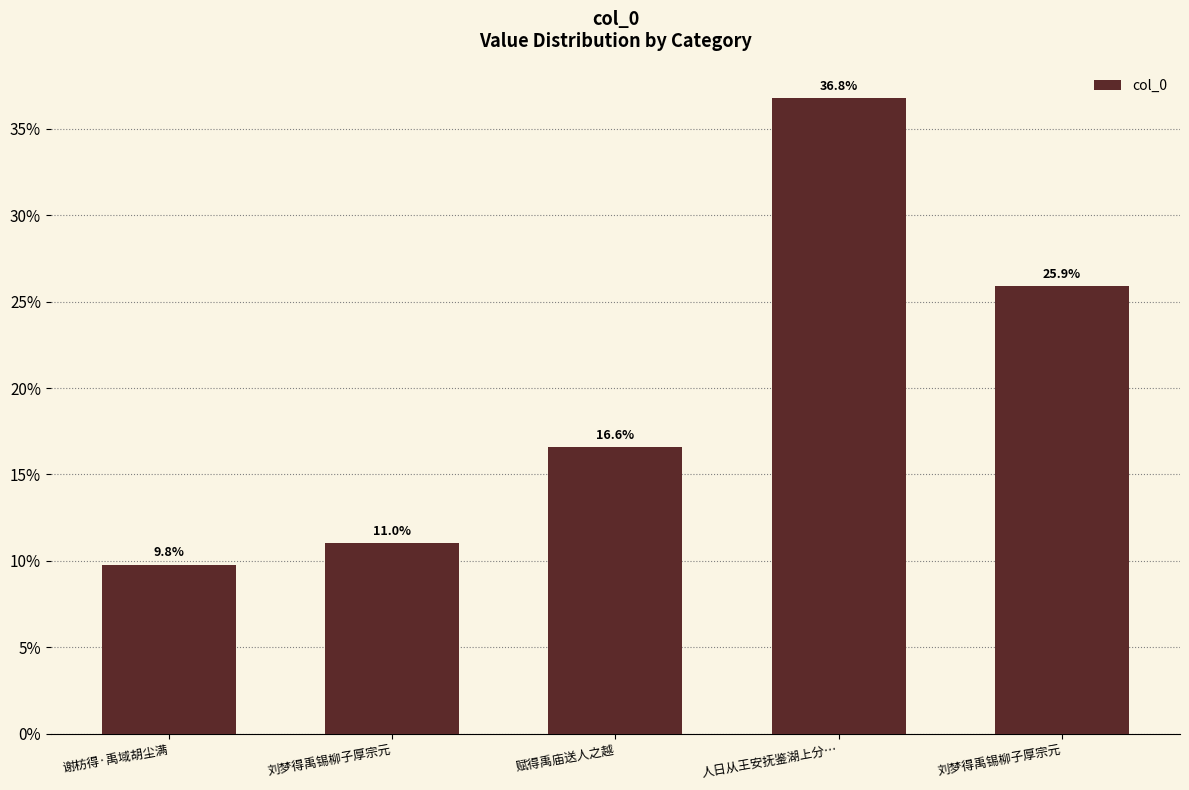

Does the chart contain any negative values?

No